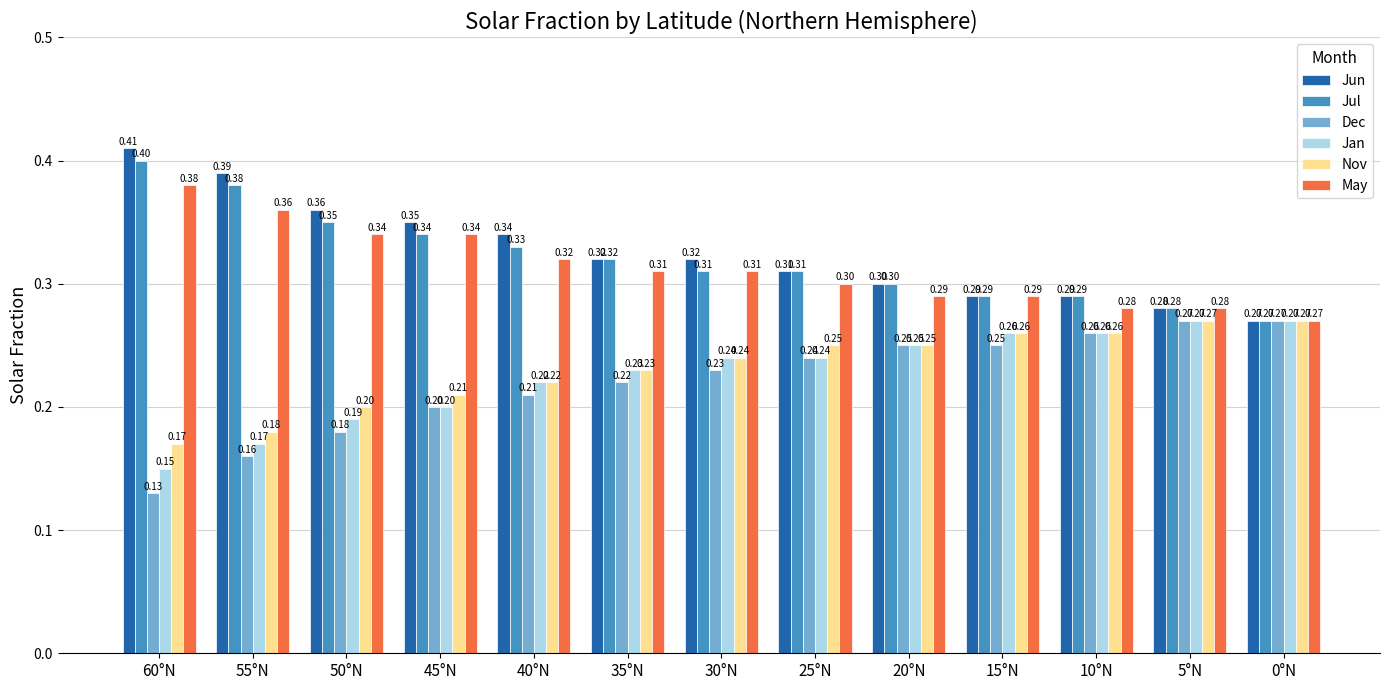

True or false: May has a value of 0.3 at 50°N.

True